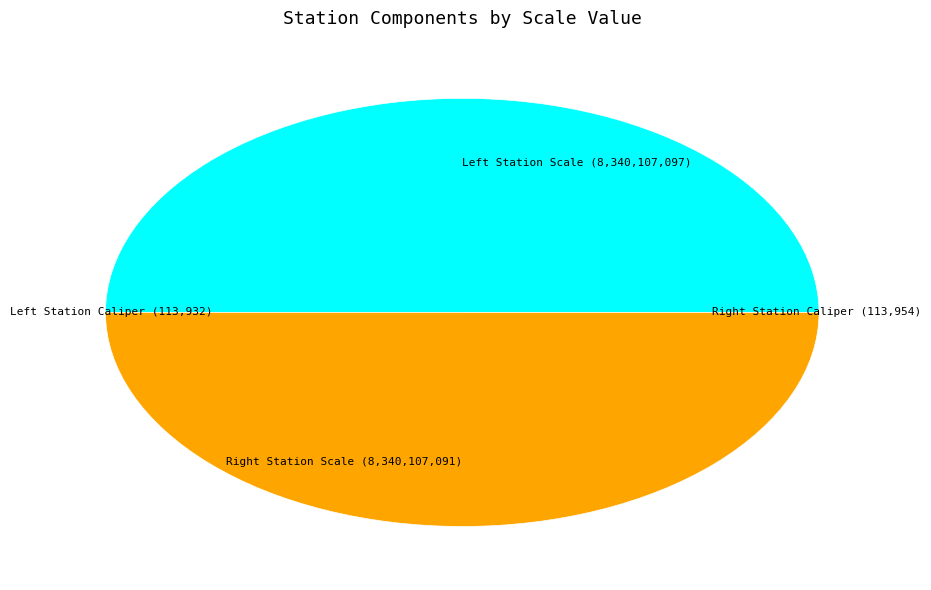

Rank the categories by value from highest to lowest.

Left Station Scale, Right Station Scale, Right Station Caliper, Left Station Caliper